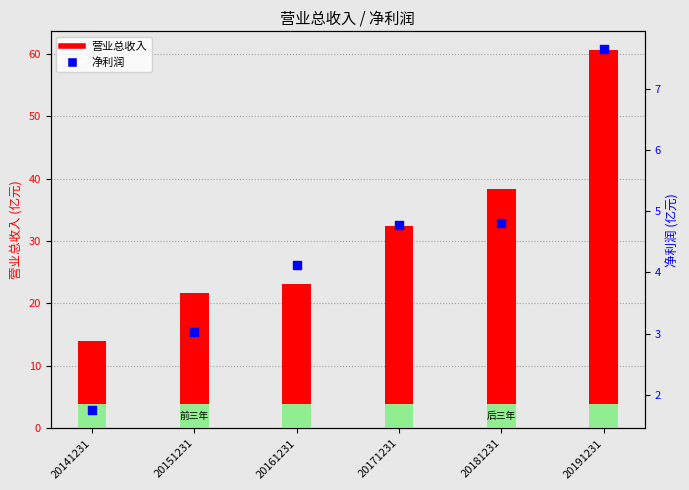

Is the value of 净利润 at 20181231 greater than the value of 营业总收入 at 20141231?

No